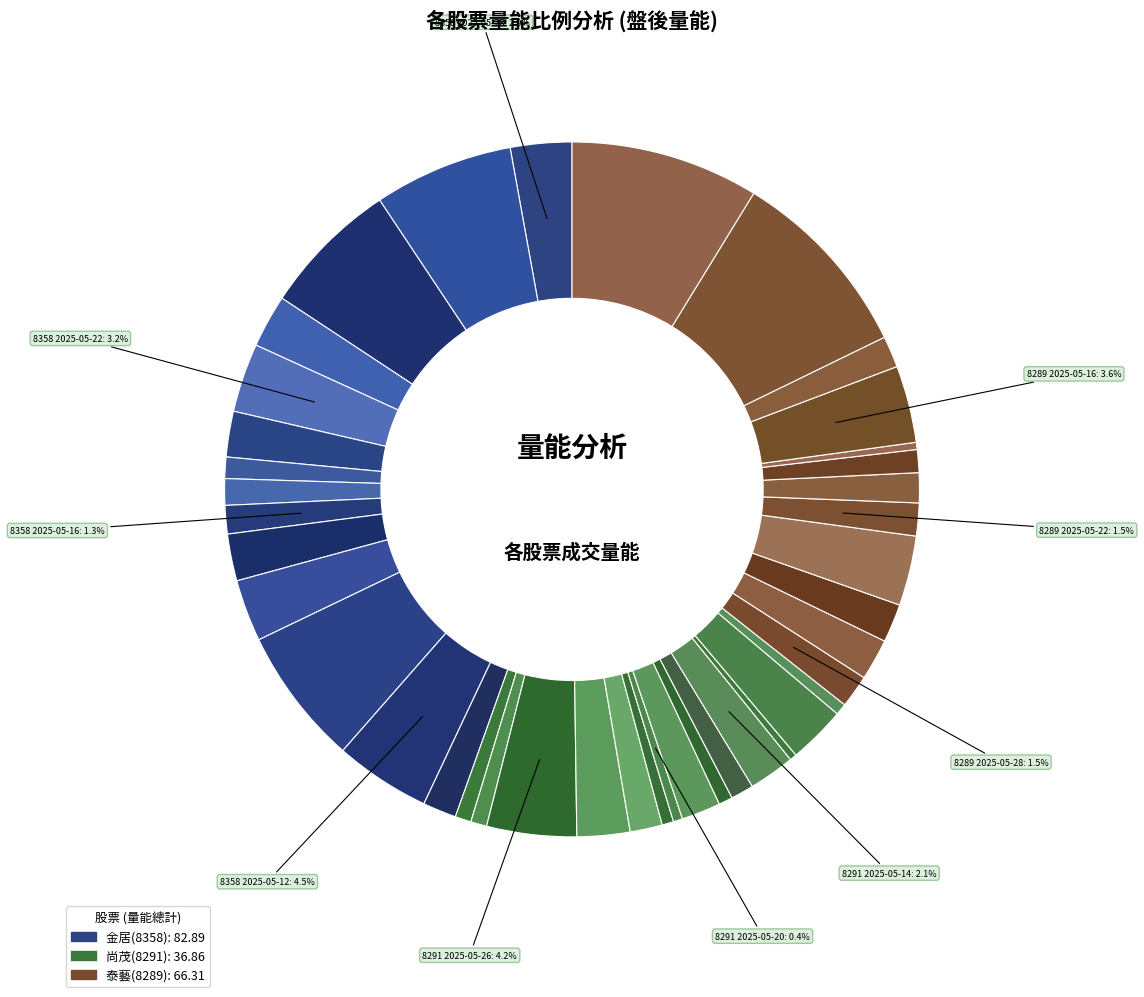

Which slice is the smallest?

8291_2025-05-13